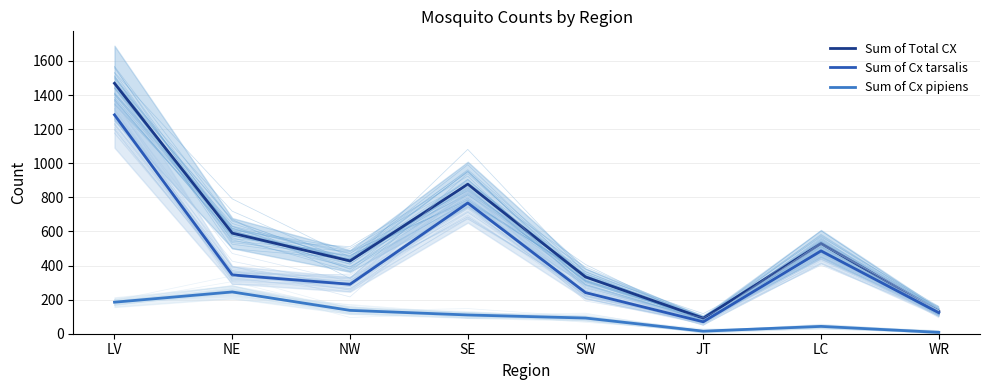

What is the difference between the maximum and minimum values in the Sum of Cx pipiens series?

237